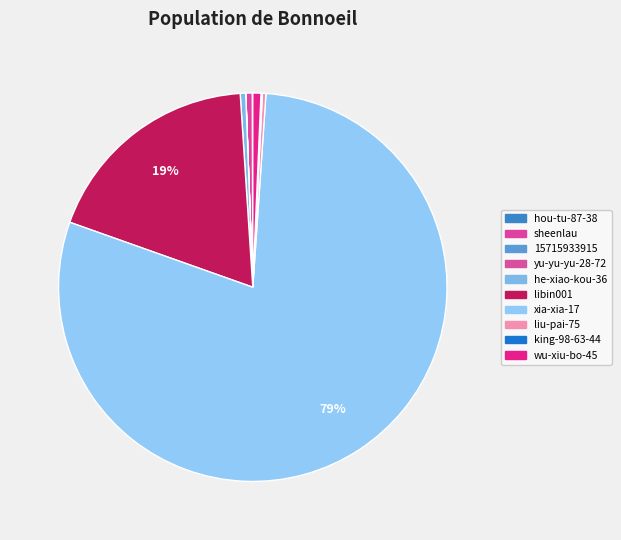

What is the majority slice?

xia-xia-17